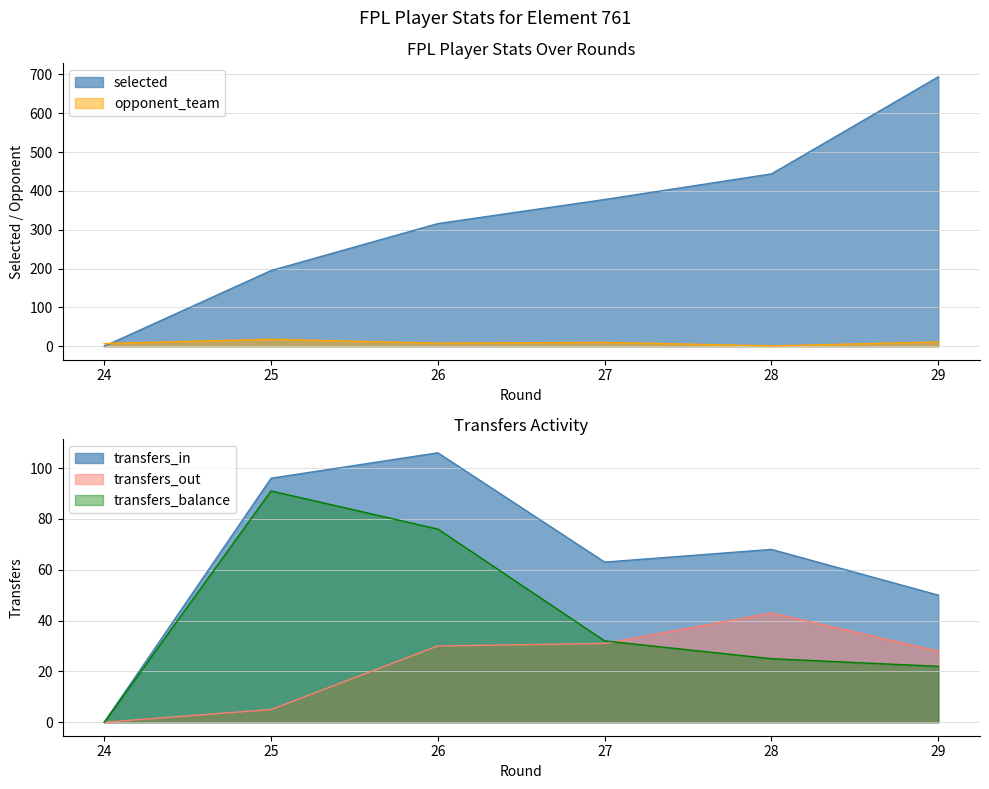

At which category does transfers_in reach its first local valley?

27